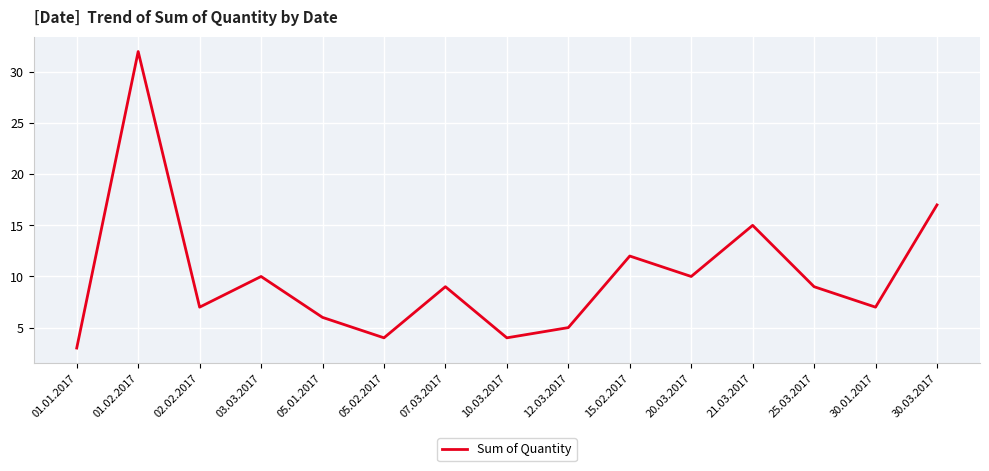

Which category has the lowest value across all series?

01.01.2017